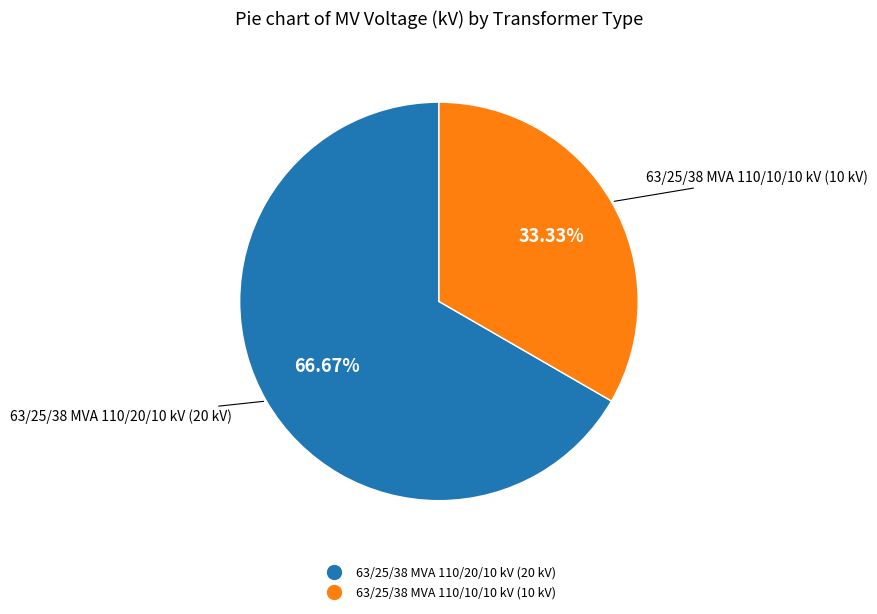

To the nearest percent, what is the difference between the largest and smallest slice percentages?

33%